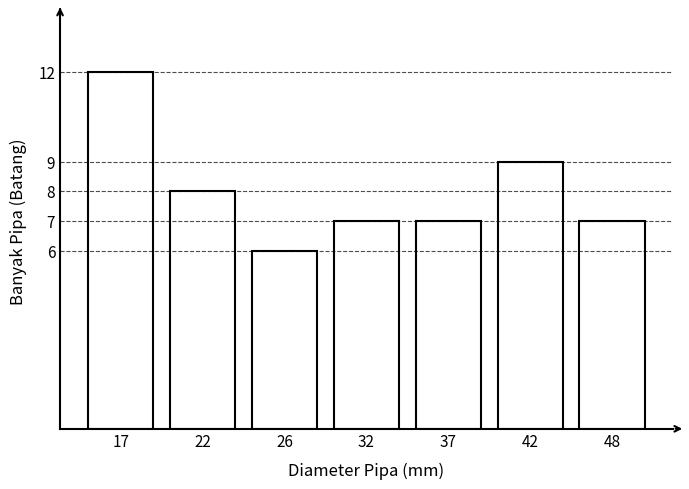

Reading left to right, what are all the values shown in this chart?

12	8	6	7	7	9	7